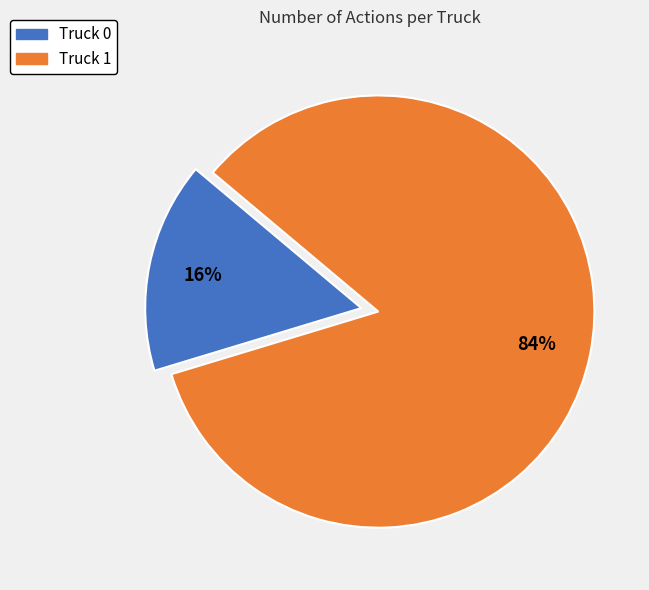

How many segments does this pie chart have?

2